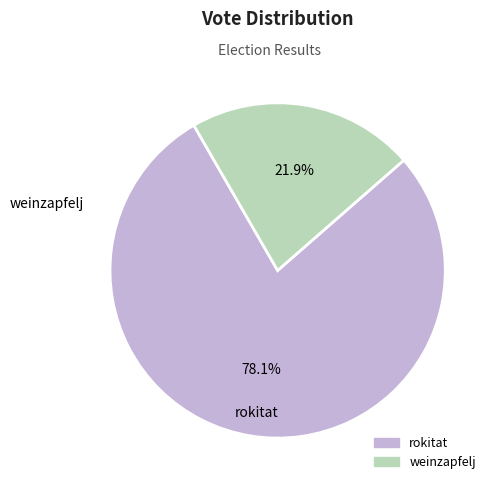

To the nearest percent, what is the difference between the weinzapfelj and rokitat slice percentages?

56%